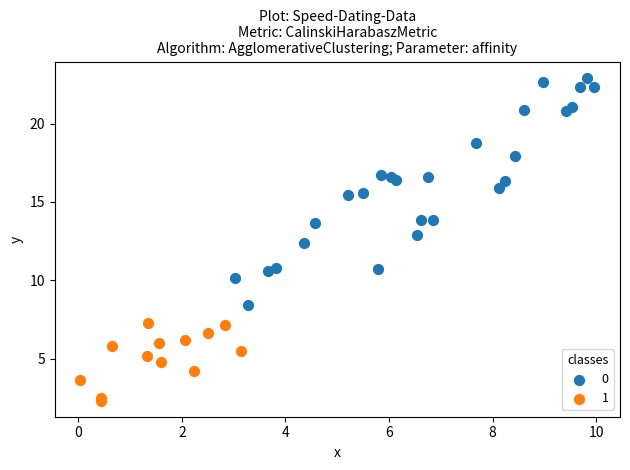

What are all the series names shown in the legend?

0, 1